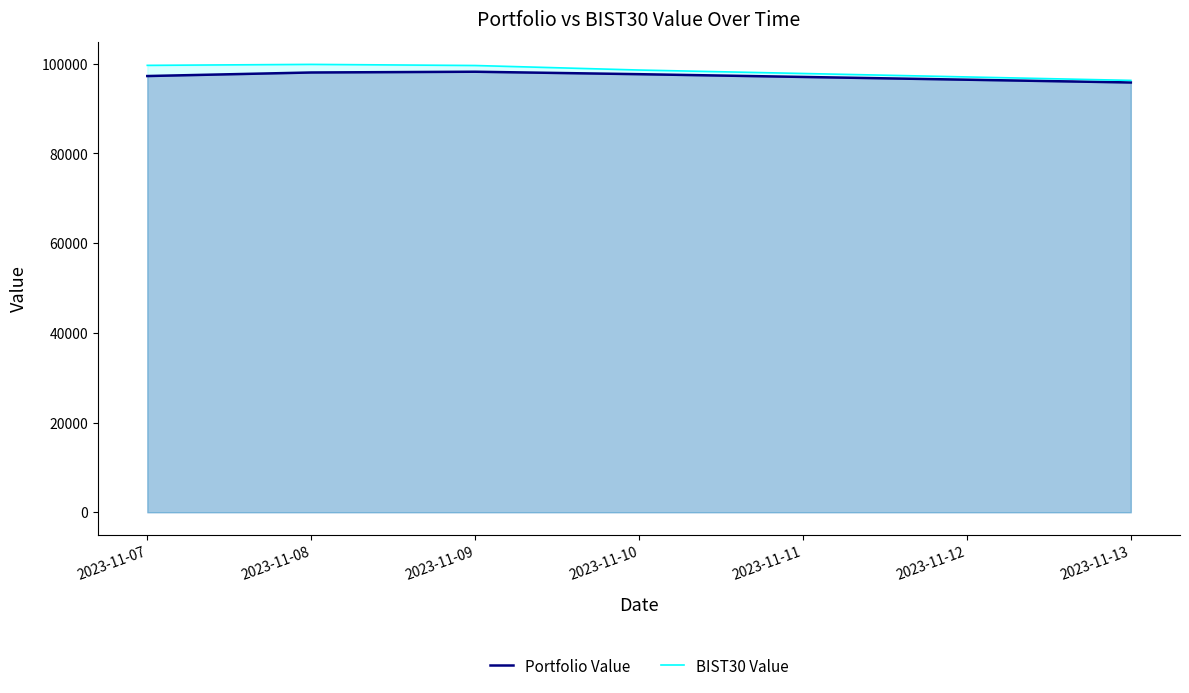

Does the chart display data point markers on the line(s)?

No